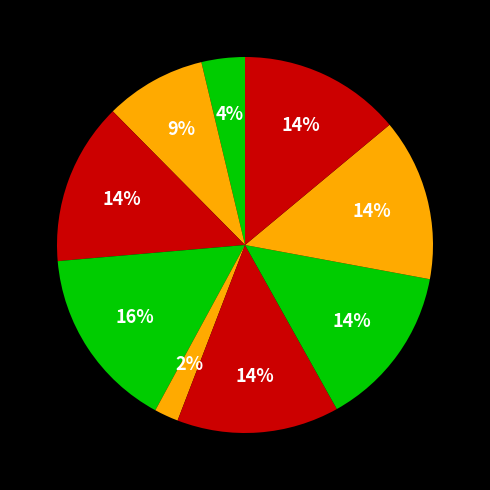

Count the number of slices in the pie.

9